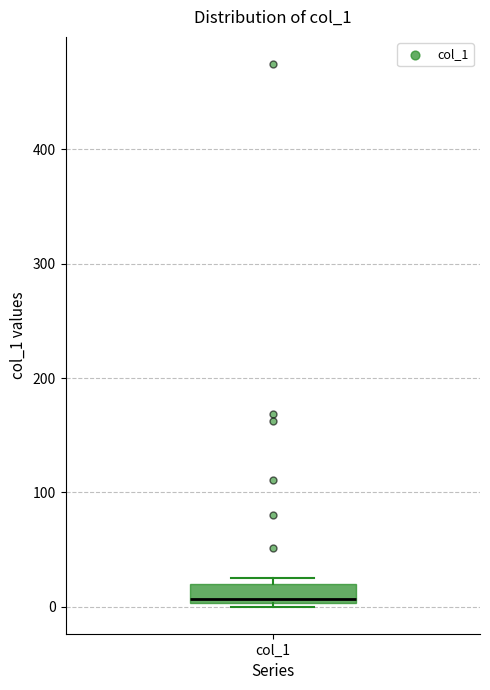

Where is the upper edge of the box for col_1 on the y-axis? The values are not printed on the chart, so give them approximately, as read against the axis.

20